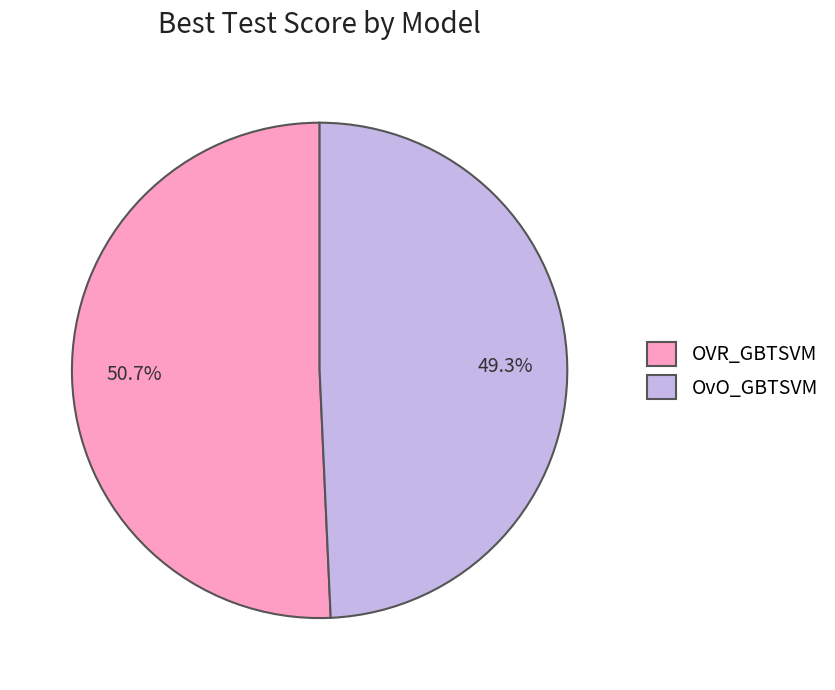

To the nearest percent, what is the difference between the OVR_GBTSVM and OvO_GBTSVM slice percentages?

1%